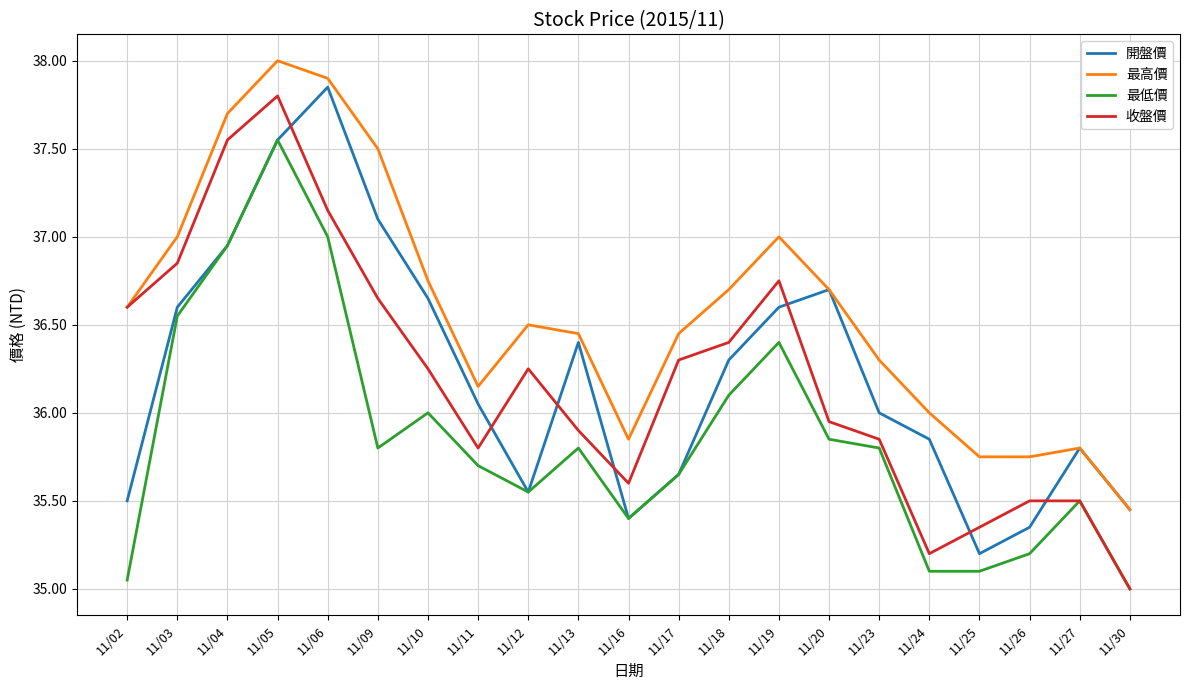

Rank the series at 11/19 from highest to lowest value.

最高價, 收盤價, 開盤價, 最低價